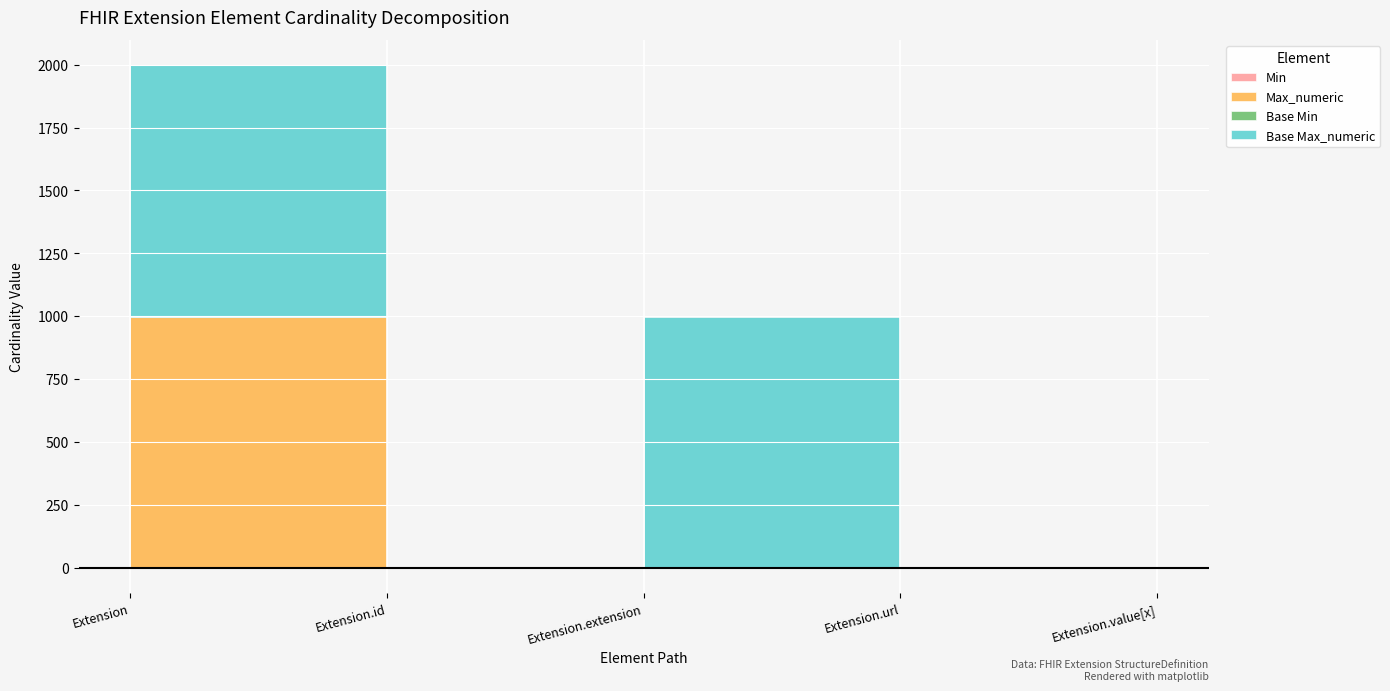

What position from the left is Extension.id?

2